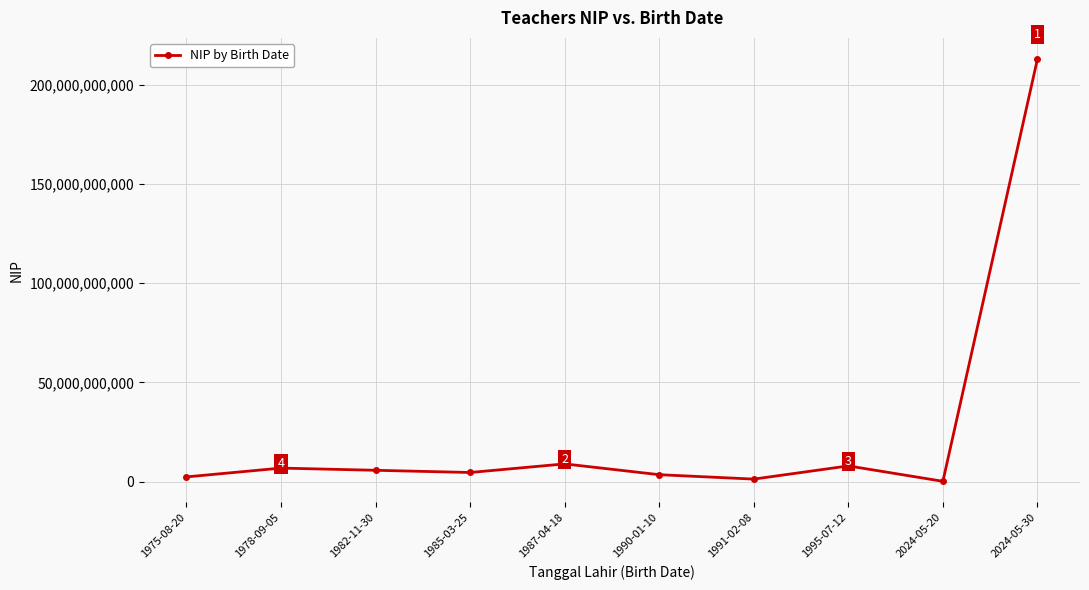

Where does the data first go above 5678901234?

1978-09-05